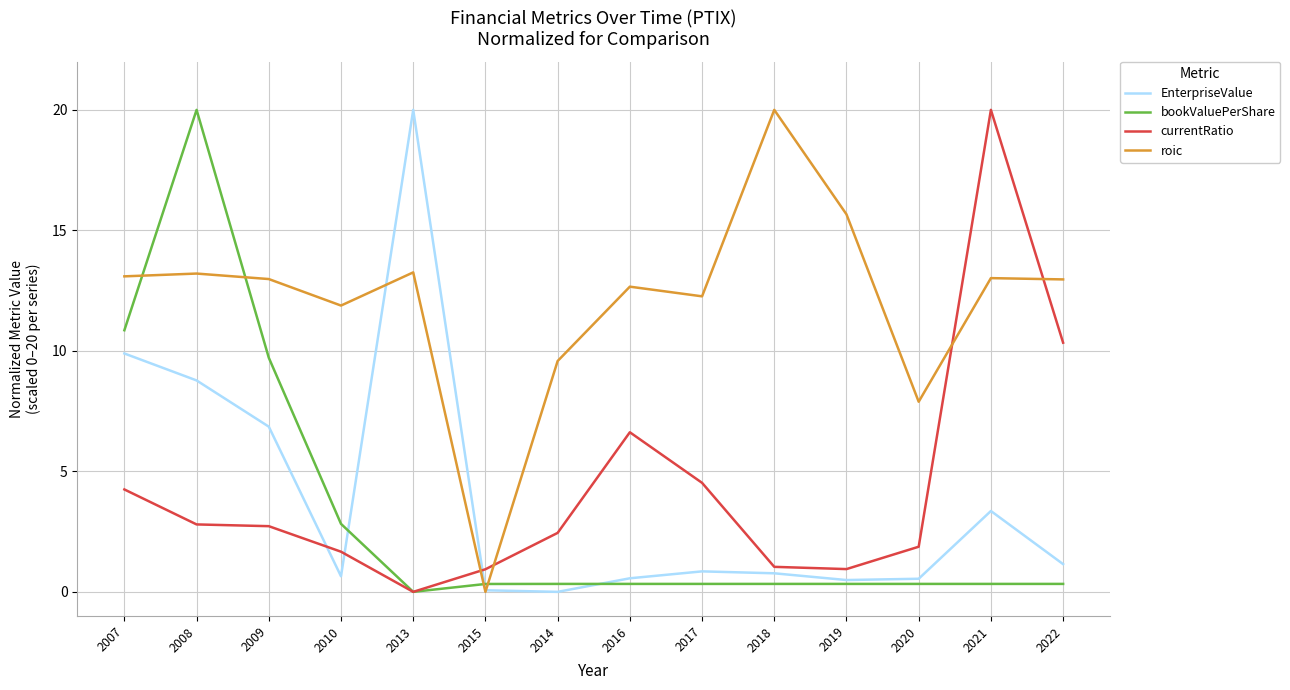

True or false: currentRatio and EnterpriseValue cross at least once.

True